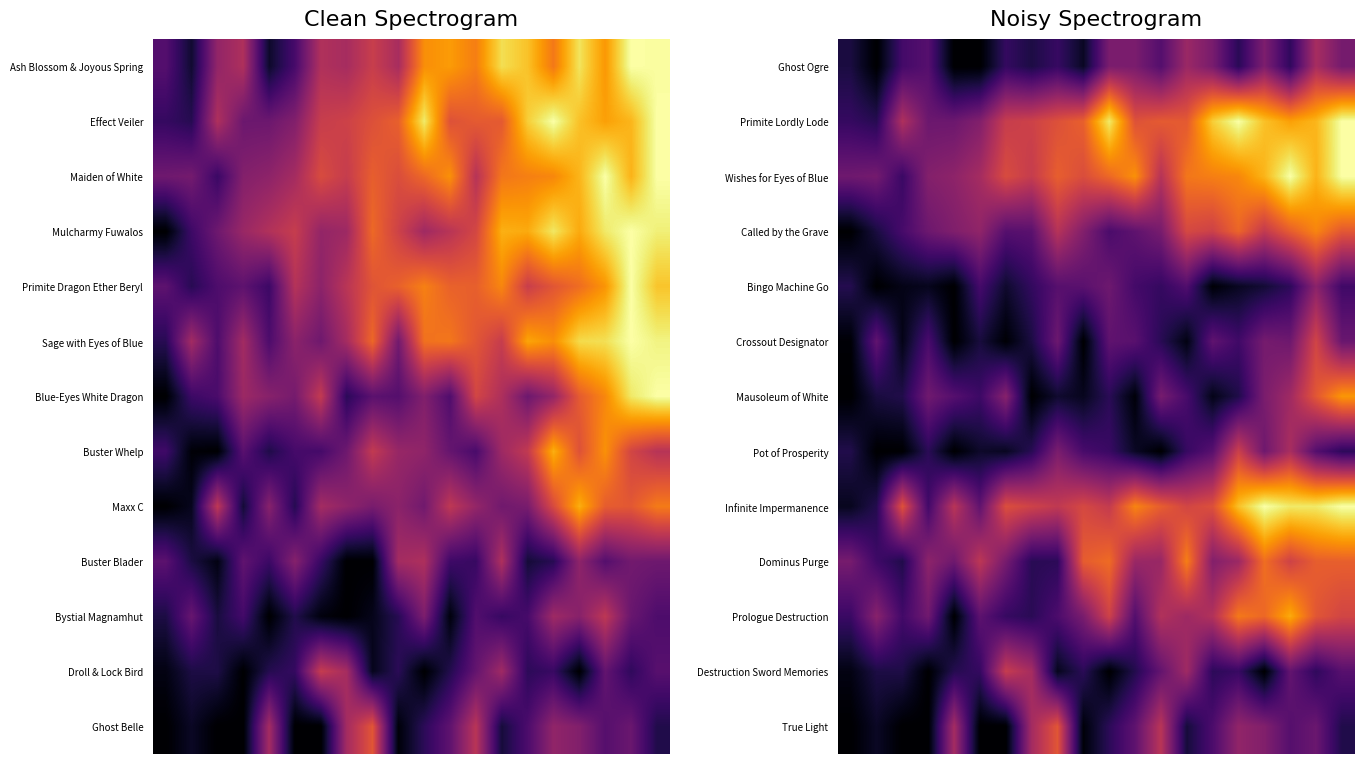

Reading left to right, what are all the values shown in this chart?

Ghost Ogre: 0.1	0.0	0.2	0.2	0.0	0.0	0.2	0.1	0.2	0.1	0.3	0.3	0.2	0.4	0.3	0.1	0.3	0.2	0.5	0.3
Primite Lordly Lode: 0.2	0.1	0.5	0.3	0.3	0.4	0.5	0.5	0.6	0.6	0.9	0.6	0.6	0.6	0.9	1.0	0.9	0.8	0.8	1.0
Wishes for Eyes of Blue: 0.3	0.3	0.2	0.4	0.4	0.4	0.6	0.5	0.6	0.6	0.7	0.8	0.5	0.7	0.7	0.7	0.8	1.0	0.8	1.0
Called by the Grave: 0.0	0.1	0.2	0.3	0.4	0.4	0.2	0.3	0.5	0.4	0.2	0.3	0.3	0.6	0.5	0.7	0.5	0.6	0.7	0.6
Bingo Machine Go: 0.1	0.0	0.0	0.1	0.0	0.2	0.1	0.2	0.3	0.3	0.3	0.2	0.2	0.2	0.0	0.1	0.1	0.2	0.4	0.2
Crossout Designator: 0.0	0.3	0.0	0.2	0.0	0.1	0.0	0.1	0.3	0.0	0.3	0.3	0.1	0.0	0.3	0.2	0.3	0.3	0.6	0.3
Mausoleum of White: 0.0	0.1	0.1	0.3	0.2	0.2	0.4	0.0	0.1	0.1	0.1	0.0	0.3	0.2	0.0	0.1	0.3	0.4	0.6	0.8
Pot of Prosperity: 0.1	0.0	0.0	0.1	0.0	0.1	0.1	0.1	0.3	0.2	0.2	0.1	0.0	0.2	0.3	0.5	0.3	0.5	0.2	0.2
Infinite Impermanence: 0.1	0.1	0.6	0.2	0.5	0.3	0.6	0.6	0.5	0.6	0.5	0.7	0.6	0.6	0.6	0.9	1.0	0.9	0.9	1.0
Dominus Purge: 0.3	0.2	0.1	0.4	0.3	0.5	0.3	0.1	0.2	0.6	0.7	0.4	0.4	0.7	0.4	0.4	0.7	0.6	0.6	0.6
Prologue Destruction: 0.2	0.4	0.2	0.3	0.0	0.3	0.2	0.1	0.2	0.3	0.6	0.2	0.5	0.4	0.5	0.7	0.7	0.8	0.6	0.6
Destruction Sword Memories: 0.0	0.1	0.1	0.0	0.1	0.2	0.5	0.4	0.1	0.1	0.0	0.1	0.3	0.4	0.2	0.2	0.0	0.3	0.2	0.3
True Light: 0.0	0.1	0.0	0.0	0.4	0.0	0.0	0.4	0.6	0.0	0.2	0.3	0.5	0.1	0.2	0.4	0.4	0.2	0.3	0.1